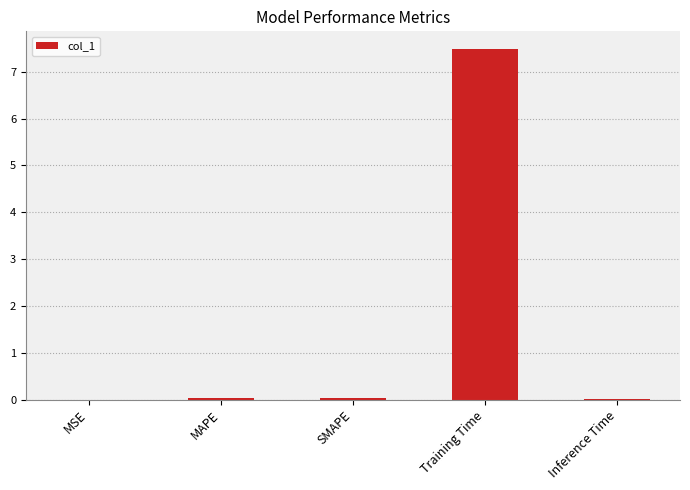

Does the chart contain stacked bars?

No